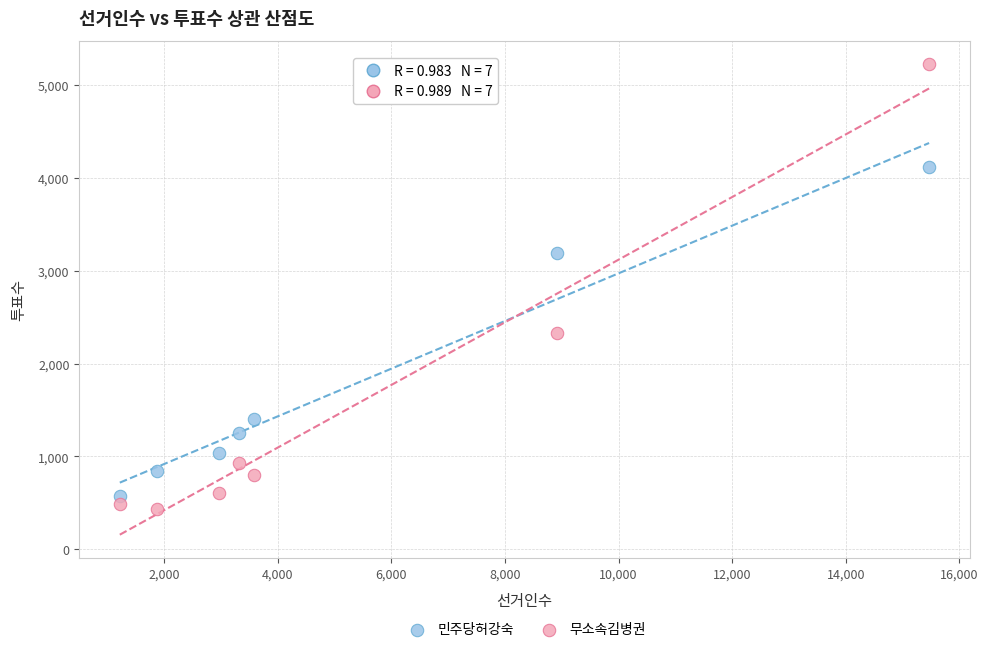

In the 무소속김병권 series, what Y value is closest to 2827?

2324